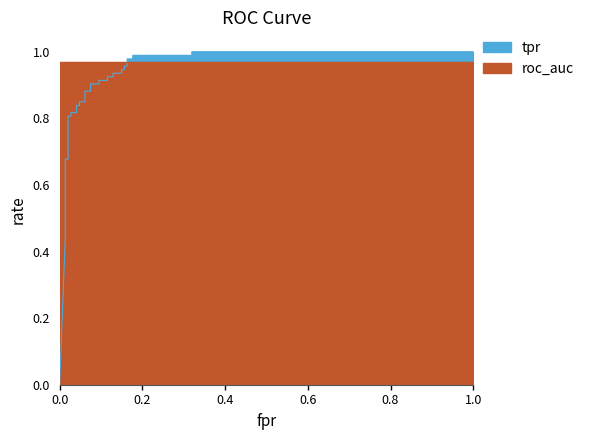

True or false: tpr has more than 1 interior local peaks.

False